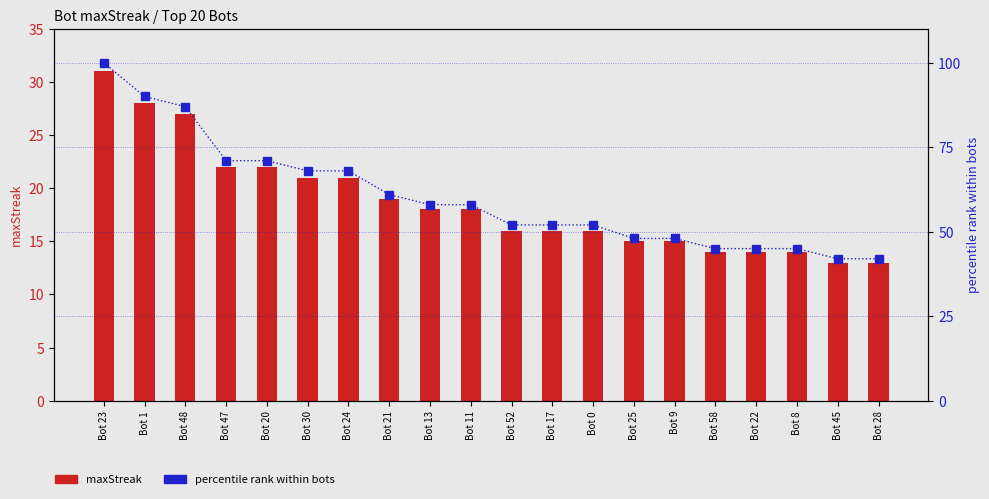

The value of maxStreak at Bot 1 is 28. True or false?

True